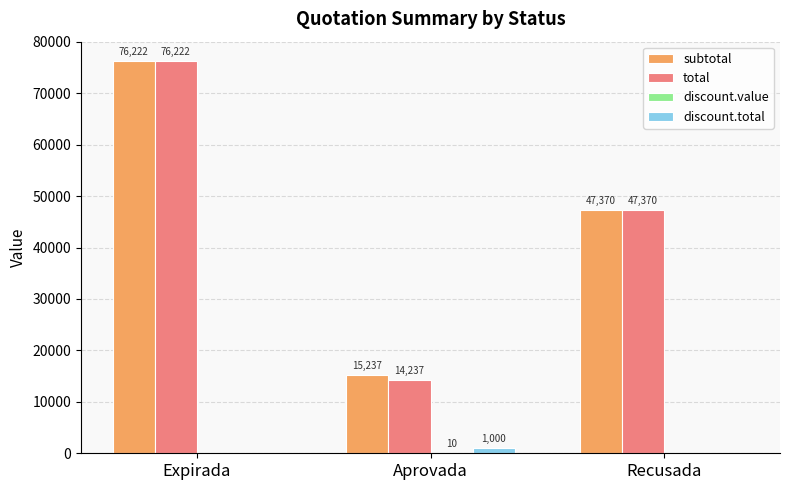

Is it true that subtotal equals 47370.0 at Recusada?

True